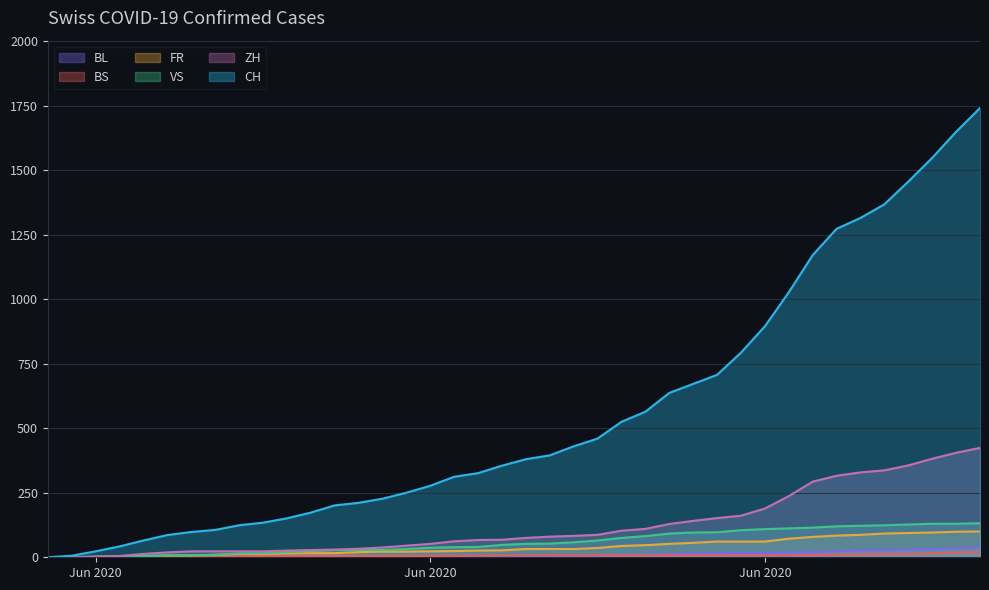

Reading left to right, what are all the values shown in this chart?

CH: 0	6	23	42	65	86	98	106	124	134	151	173	201	211	227	250	277	312	326	355	380	395	430	460	525	564	637	672	707	793	895	1027	1171	1273	1315	1368	1456	1548	1649	1741
ZH: 0	0	2	5	13	19	23	23	23	23	26	28	30	33	38	45	52	62	67	68	75	80	83	87	103	110	129	141	152	161	189	237	293	316	329	337	356	382	405	424
FR: 0	0	2	3	5	7	7	9	13	13	15	16	16	20	22	22	23	24	26	27	32	32	32	36	44	47	52	56	61	61	61	72	79	84	87	92	94	96	99	100
BS: 0	0	0	1	1	4	4	4	4	5	5	5	5	5	5	5	5	6	6	7	7	7	7	7	7	7	7	7	7	7	7	7	8	10	11	12	12	15	18	21
VS: 0	1	2	2	4	7	7	10	15	16	20	24	28	28	28	32	37	39	40	48	52	53	58	65	75	82	92	96	97	105	109	112	115	120	122	124	127	130	130	132
BL: 0	1	1	2	2	3	3	3	3	3	4	4	4	4	4	4	5	5	5	5	6	7	7	7	9	10	12	14	16	17	17	18	19	23	27	27	29	32	35	38